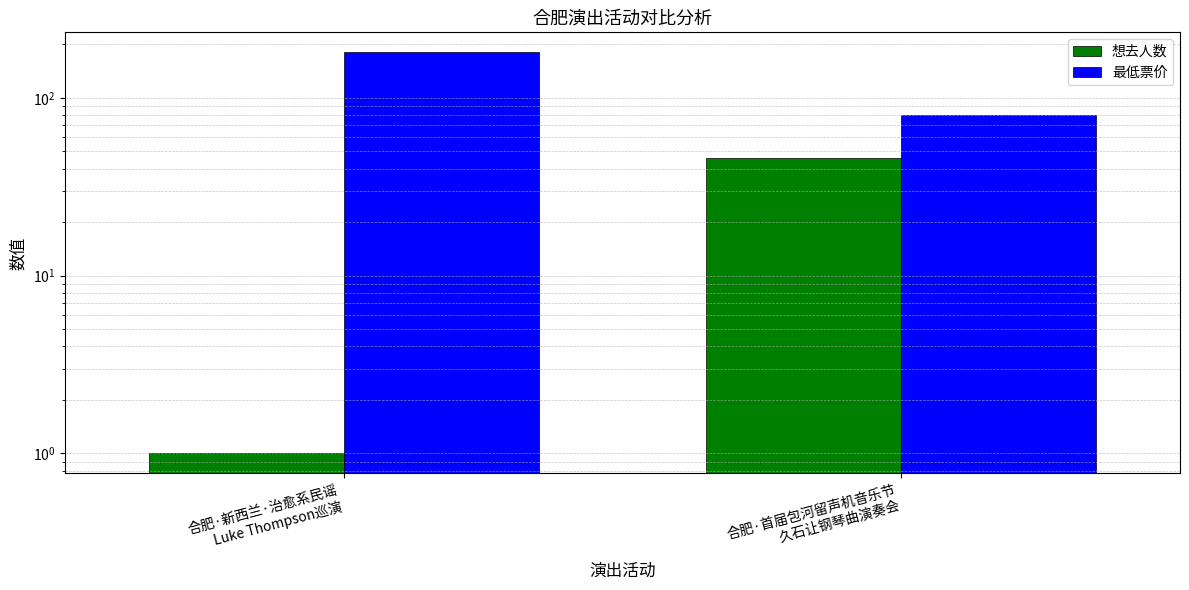

Which series changed the most between 合肥·新西兰·治愈系民谣
Luke Thompson巡演 and 合肥·首届包河留声机音乐节
久石让钢琴曲演奏会?

最低票价